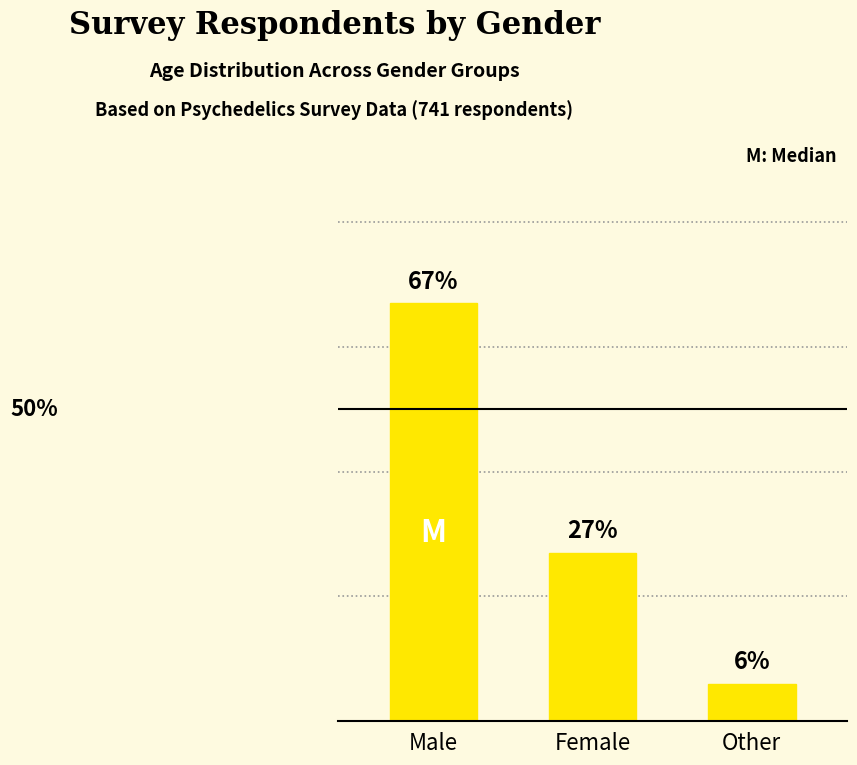

Where is the data nearest to the value 36?

Female